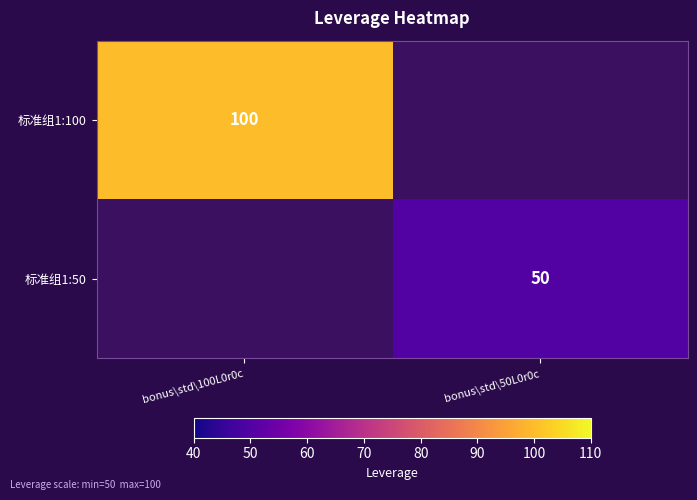

At how many categories does at least one series exceed 61?

1